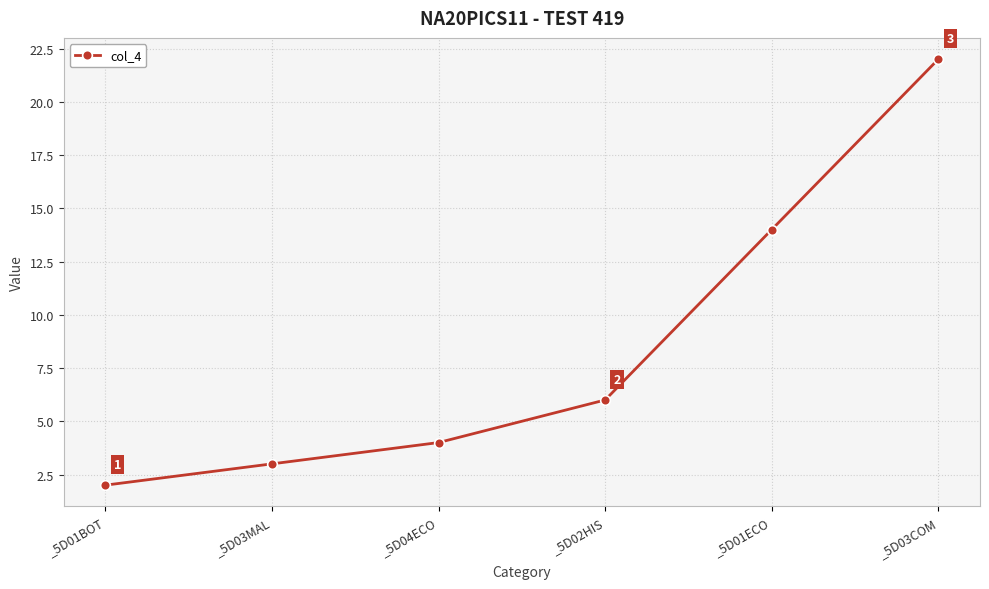

What is the label of the 5th point from the right?

_5D03MAL